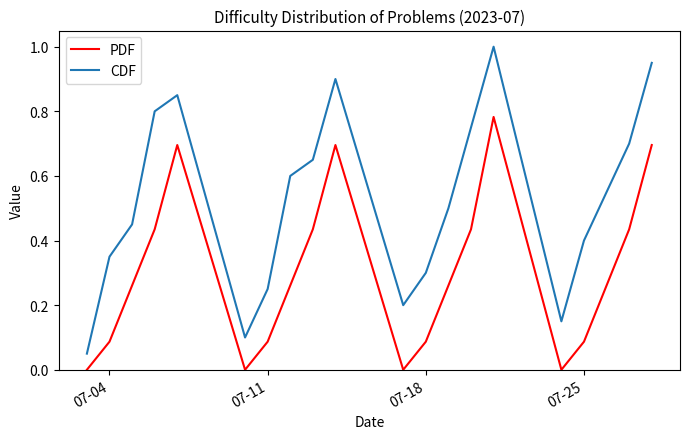

How many interior local peaks does the CDF series have?

3